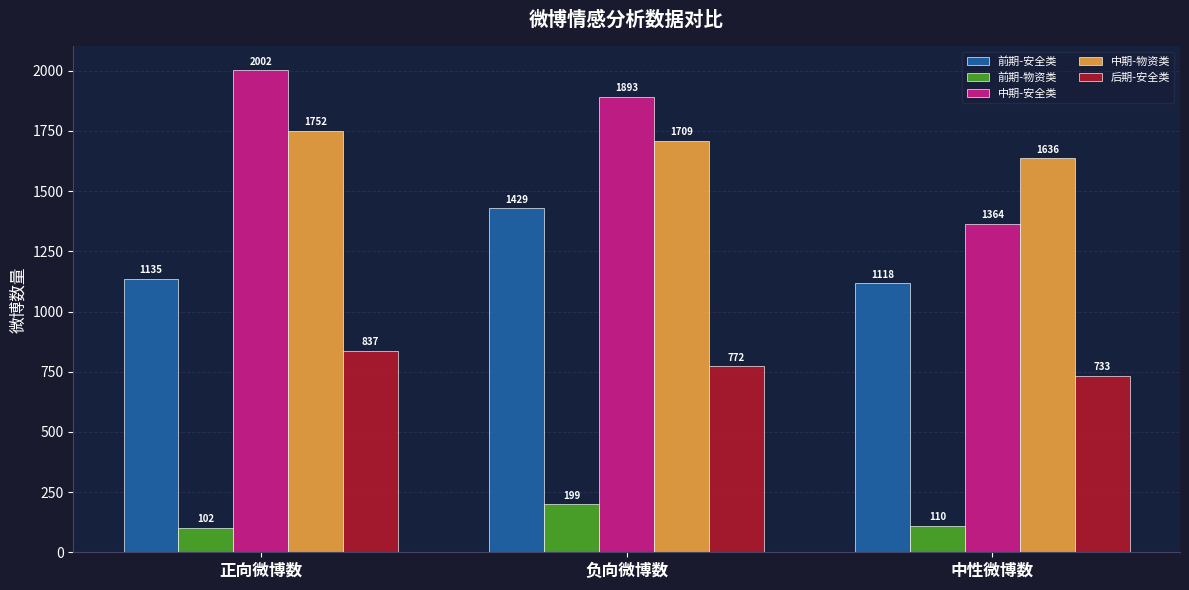

What is the value of the 前期-物资类 bar at the 1st from the left?

102